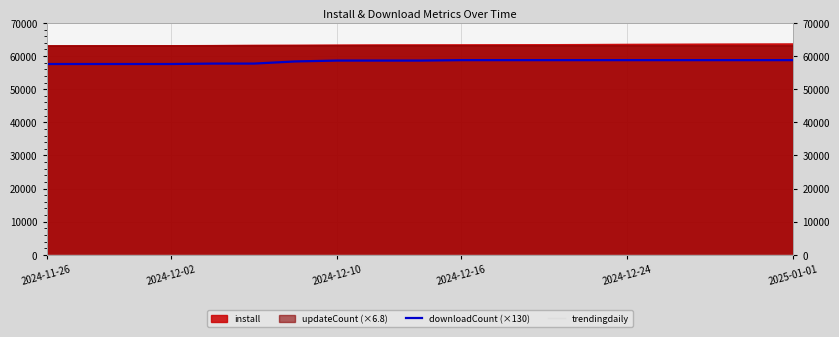

True or false: downloadCount (×130) and updateCount (×6.8) cross at least once.

False